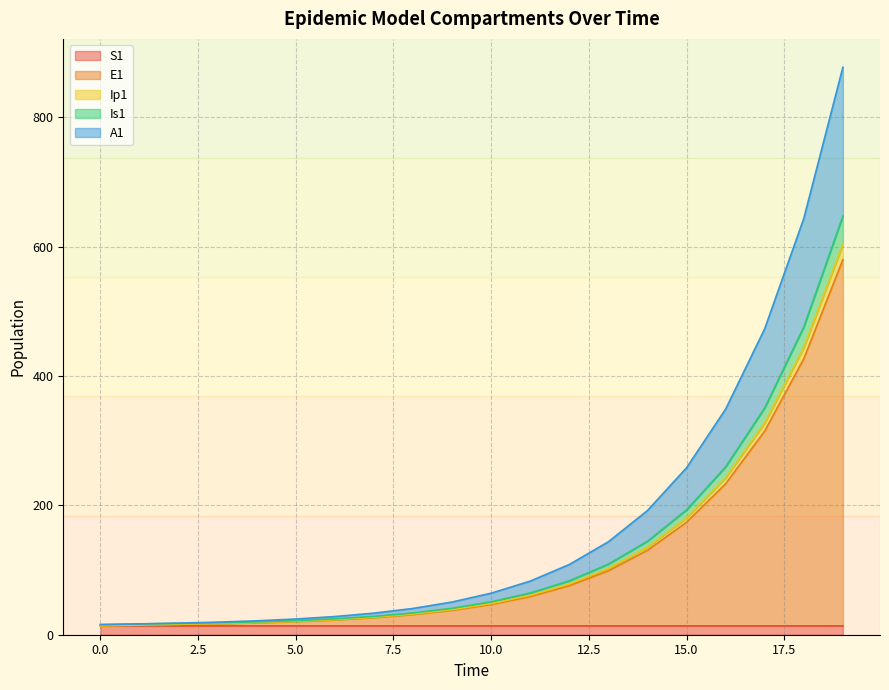

True or false: Is1 has more than 0 interior local peaks.

False